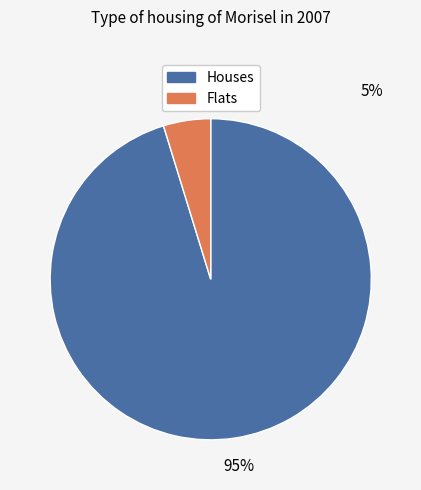

To the nearest percent, what is the average slice percentage?

50%